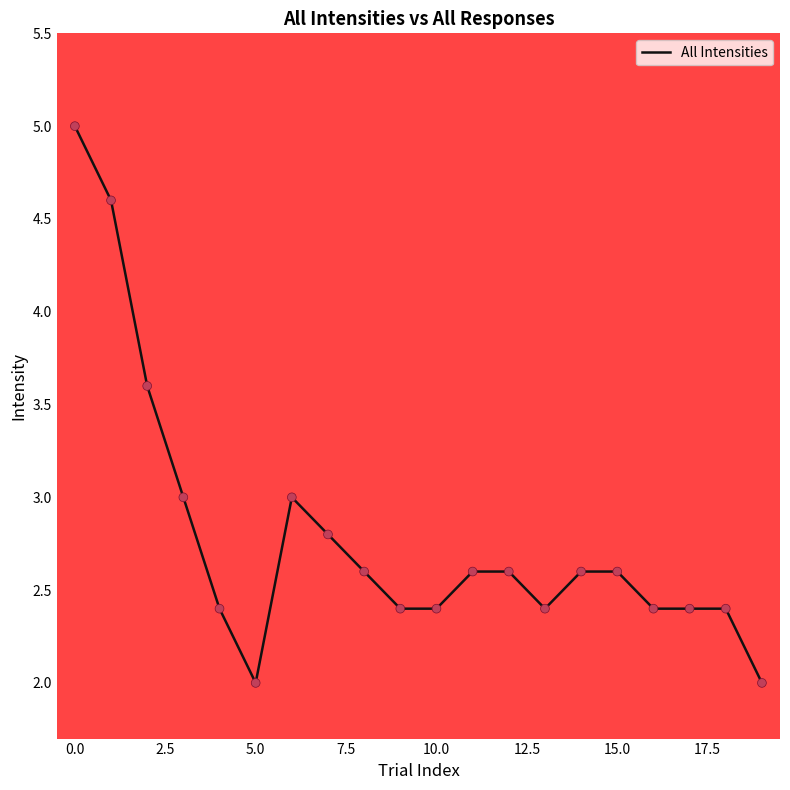

What is the difference between the maximum and minimum values?

3.0